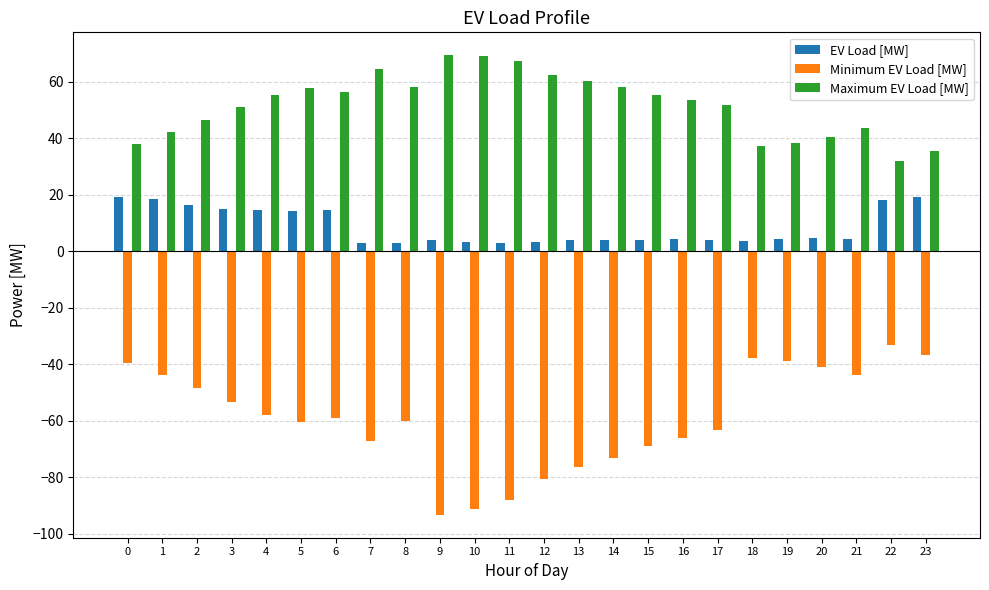

The Maximum EV Load [MW] series shows 55.2 at 15. True or false?

True